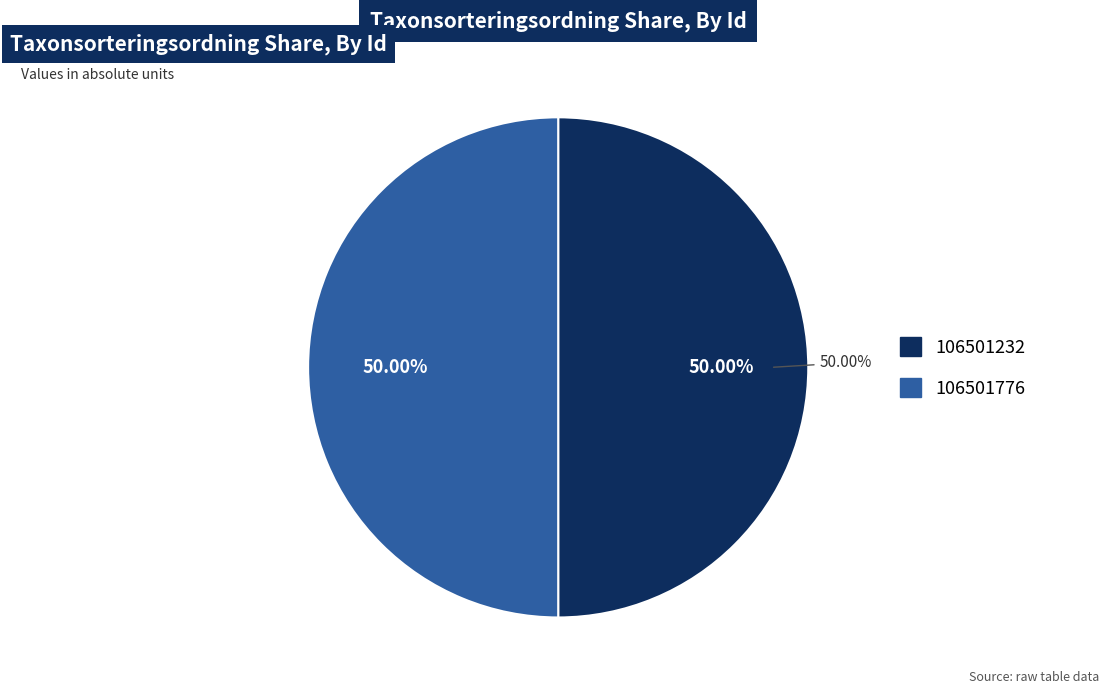

Is the sum of 106501232 and 106501776 greater than half?

Yes